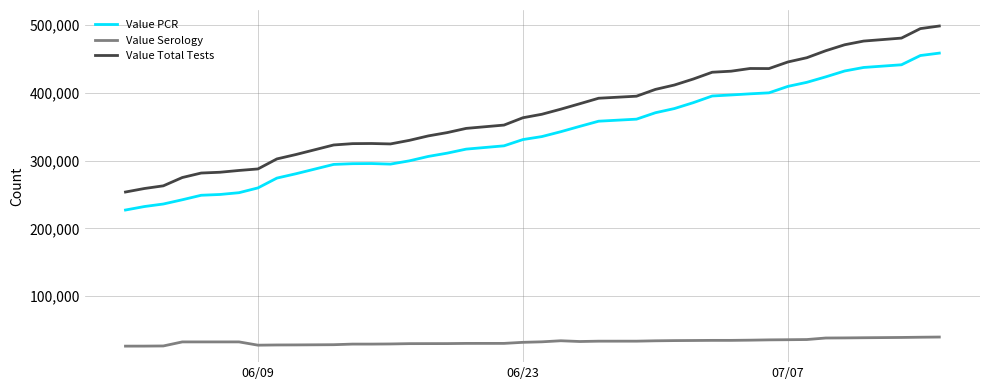

How many values in the Value Serology series are below 32876?

20